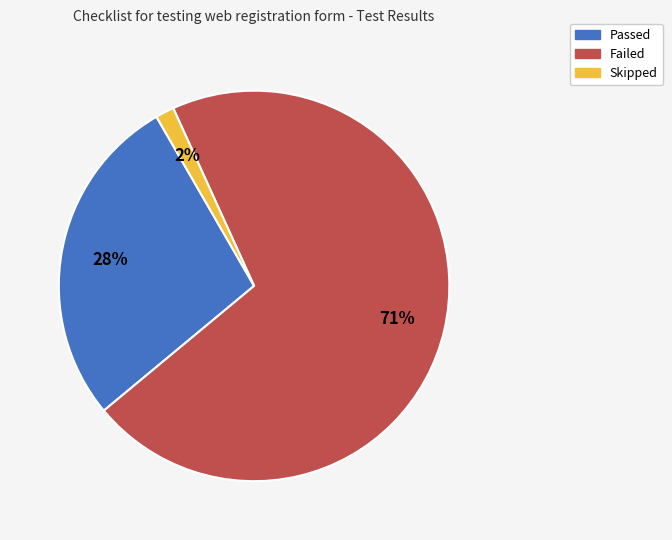

Do Passed and Failed together represent more than half of the pie?

Yes